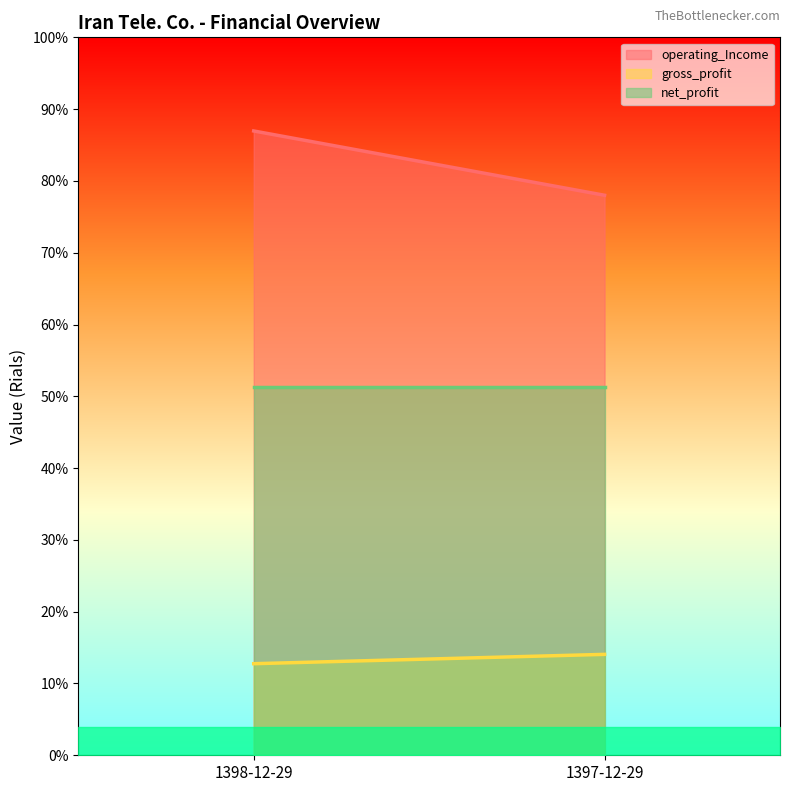

Reading left to right, what are all the values shown in this chart?

operating_Income: 50661353	45443260
gross_profit: 7431688	8189072
net_profit: 29847992	29847992